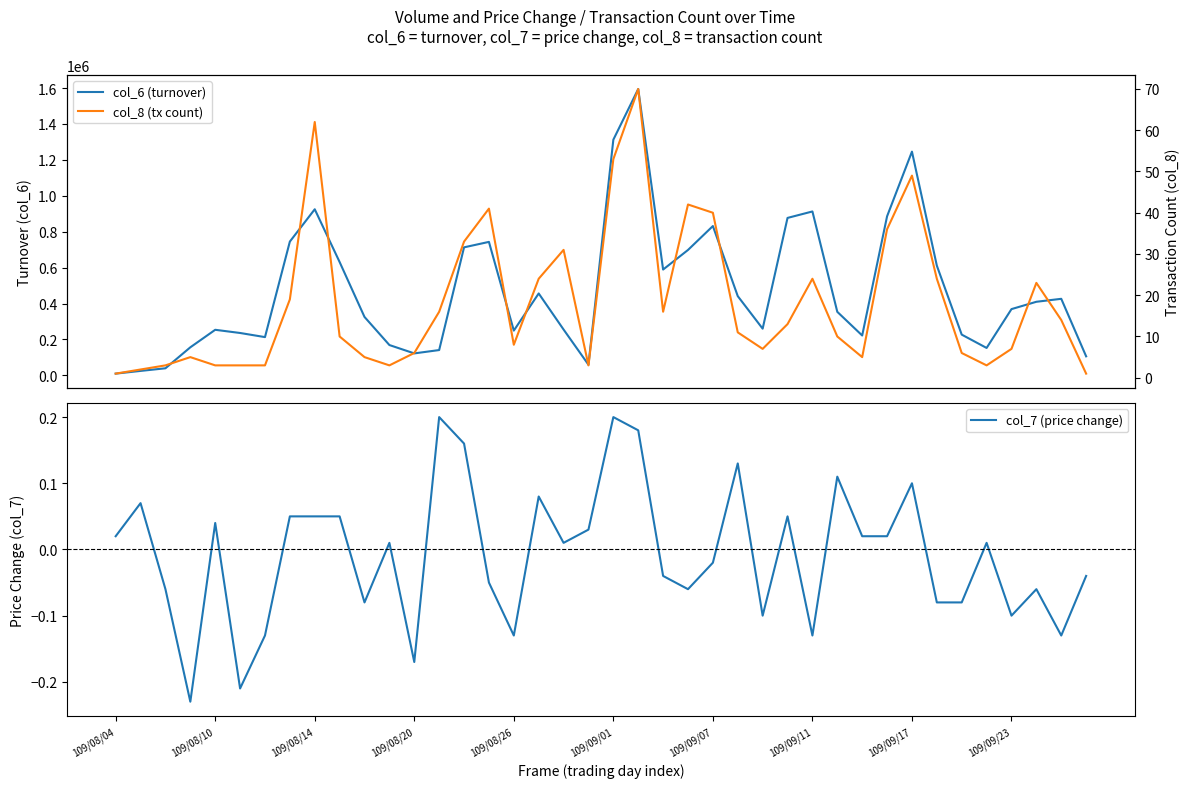

Reading left to right, transcribe all the data shown in this chart.

col_6 (turnover): 9730.0	24820.0	39420.0	156240.0	253760.0	235990.0	213020.0	744940.0	924810.0	630950.0	325280.0	168890.0	122340.0	140930.0	712840.0	743190.0	249260.0	456070.0	255200.0	59350.0	1312180.0	1594450.0	589200.0	698250.0	831400.0	441160.0	260060.0	876660.0	912600.0	353780.0	222000.0	885540.0	1245680.0	610900.0	226900.0	152650.0	368950.0	409740.0	426240.0	106000.0
col_7 (price change): 0.0	0.1	-0.1	-0.2	0.0	-0.2	-0.1	0.1	0.1	0.1	-0.1	0.0	-0.2	0.2	0.2	-0.1	-0.1	0.1	0.0	0.0	0.2	0.2	-0.0	-0.1	-0.0	0.1	-0.1	0.1	-0.1	0.1	0.0	0.0	0.1	-0.1	-0.1	0.0	-0.1	-0.1	-0.1	-0.0
col_8 (tx count): 1.0	2.0	3.0	5.0	3.0	3.0	3.0	19.0	62.0	10.0	5.0	3.0	6.0	16.0	33.0	41.0	8.0	24.0	31.0	3.0	53.0	70.0	16.0	42.0	40.0	11.0	7.0	13.0	24.0	10.0	5.0	36.0	49.0	24.0	6.0	3.0	7.0	23.0	14.0	1.0